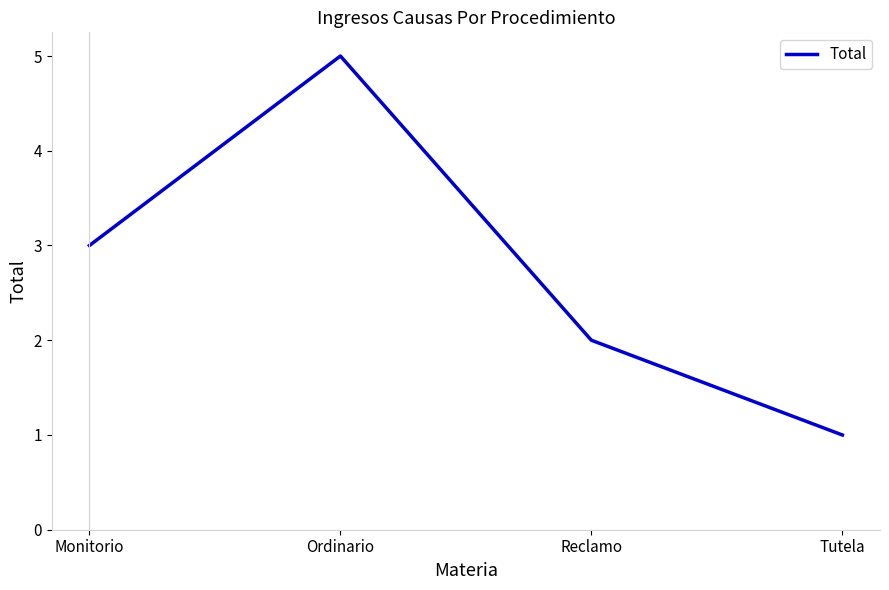

True or false: there are more than 0 points higher than both neighbors.

True